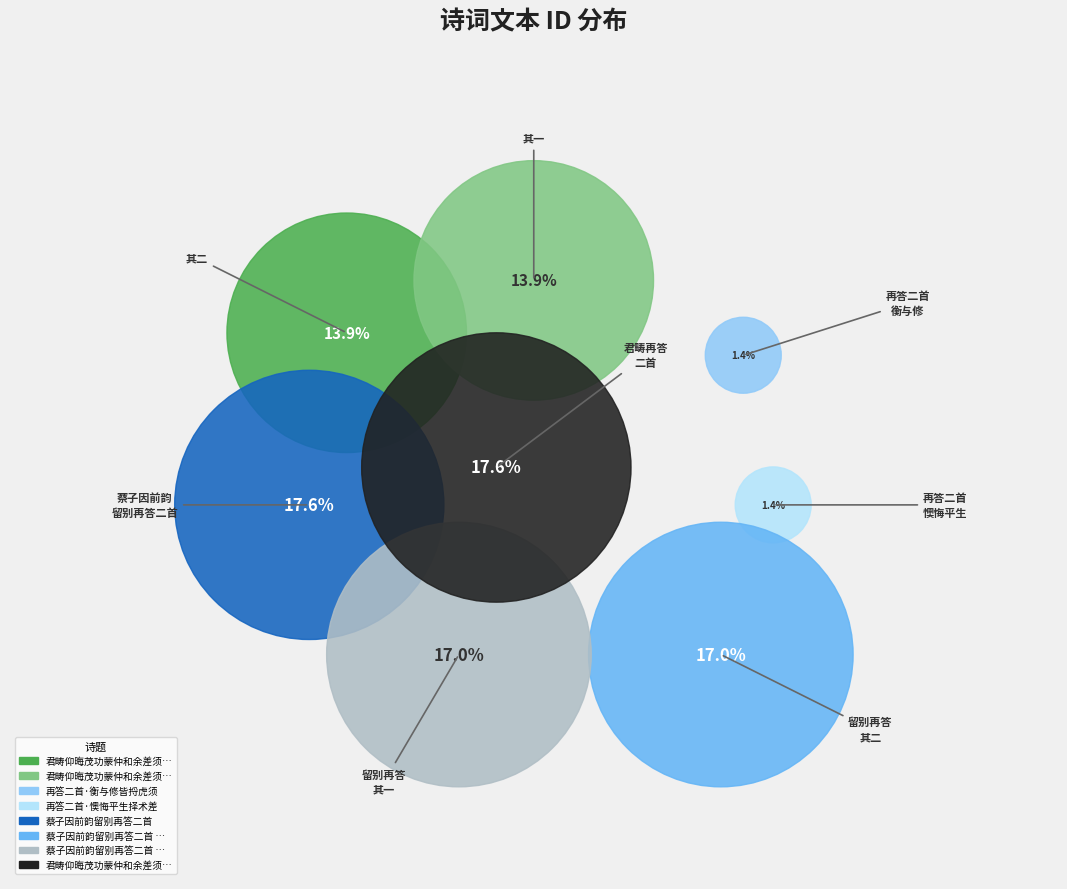

Count the number of slices in the pie.

8